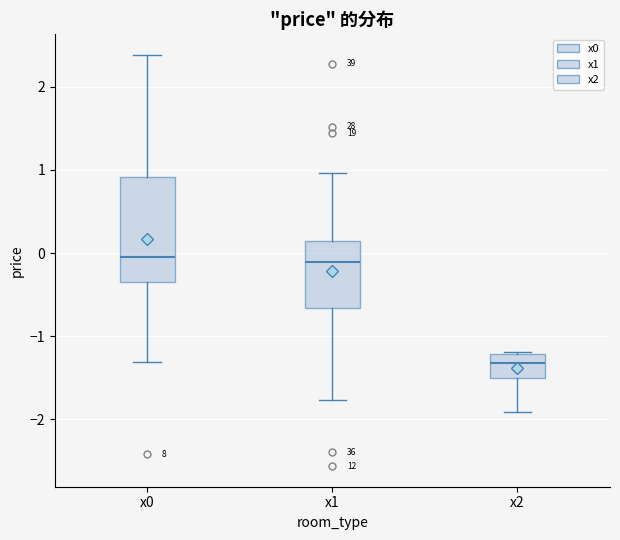

Reading left to right, read every box against the y-axis: the position of its median line, the range the box covers, and the ends of its whiskers. The values are not printed on the chart, so give them approximately, as read against the axis.

x0: median 0.0, box -0.3 to 0.9, whiskers -1.3 to 2.4
x1: median -0.1, box -0.7 to 0.1, whiskers -1.8 to 1.0
x2: median -1.3, box -1.5 to -1.2, whiskers -1.9 to -1.2